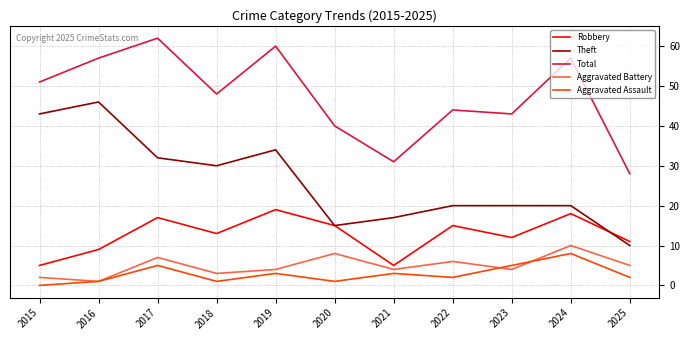

Which category has the highest value in the Theft series?

2016